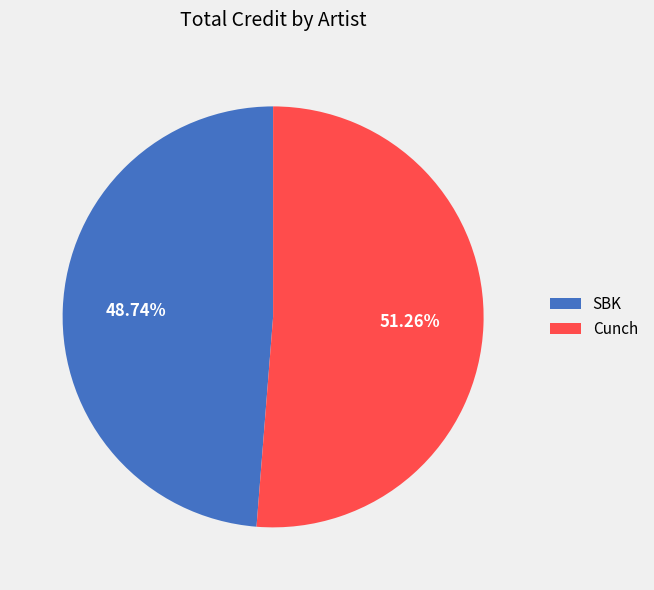

True or false: SBK accounts for 41% of the total.

False